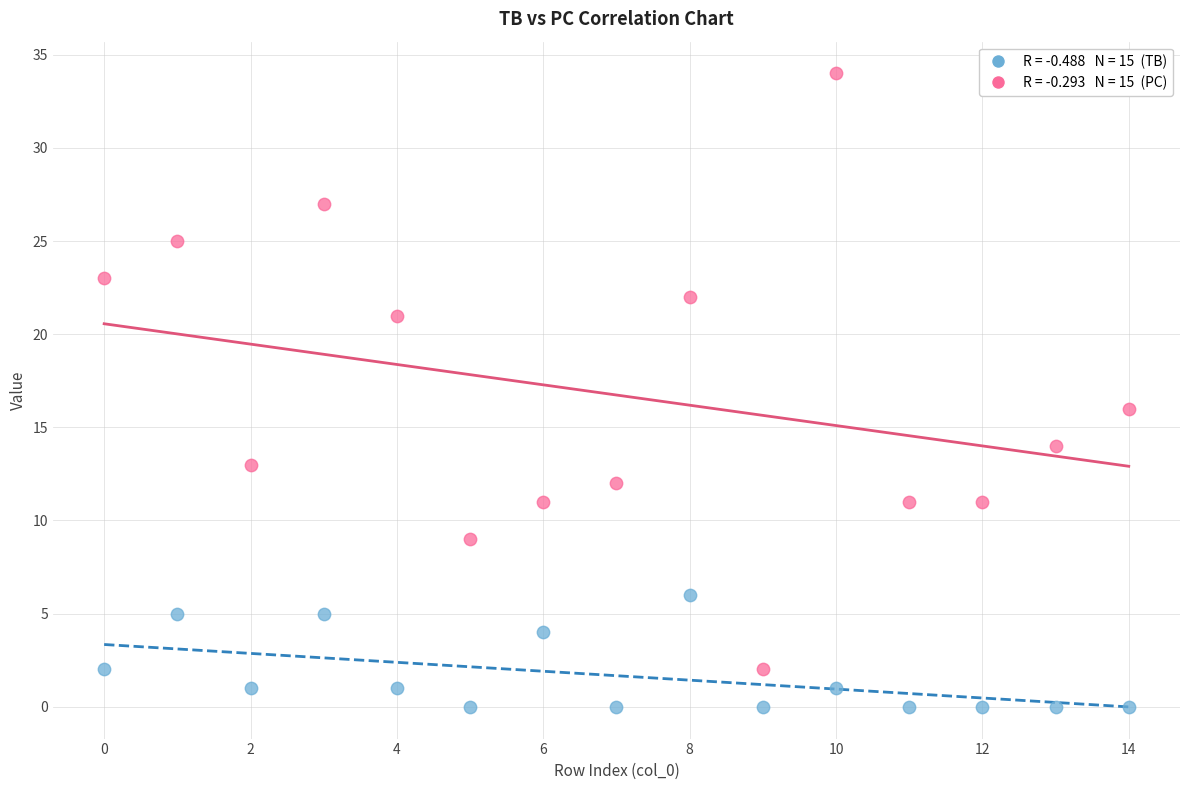

Across all series, what Y value is closest to 17?

16